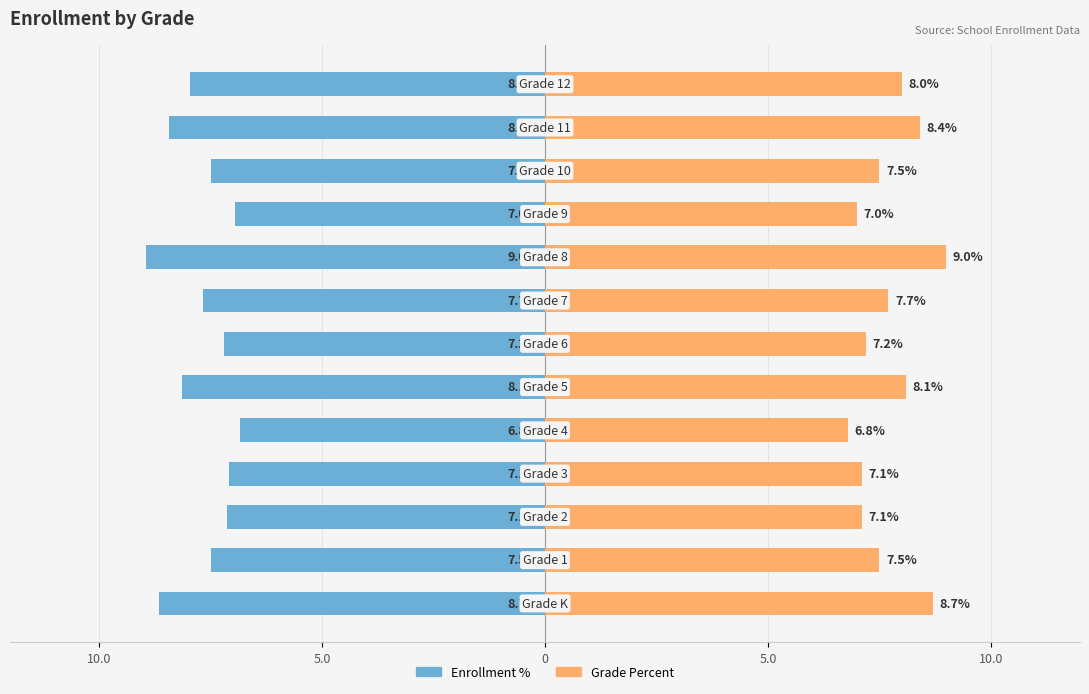

How many data points in Percent are above 7?

11